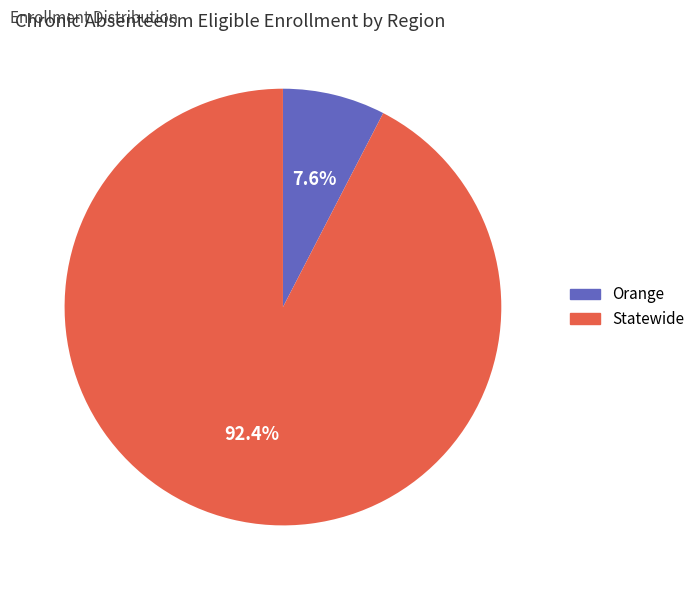

Which has a higher value, Orange or Statewide?

Statewide